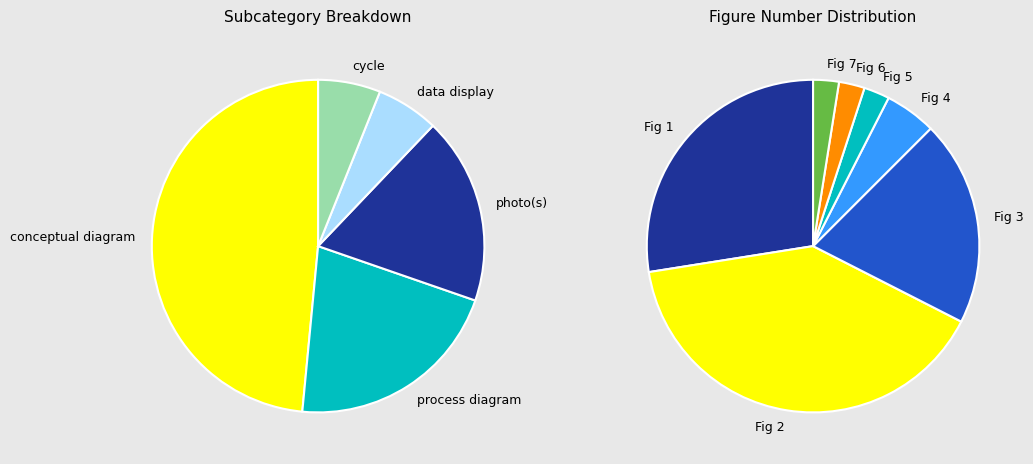

Is it true that process diagram is 11% of the pie?

False